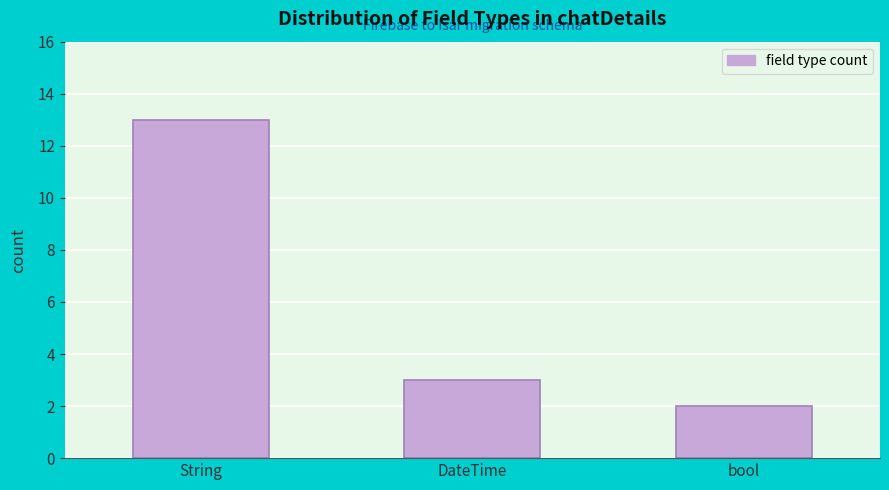

Reading left to right, what are all the values shown in this chart?

String=13	DateTime=3	bool=2